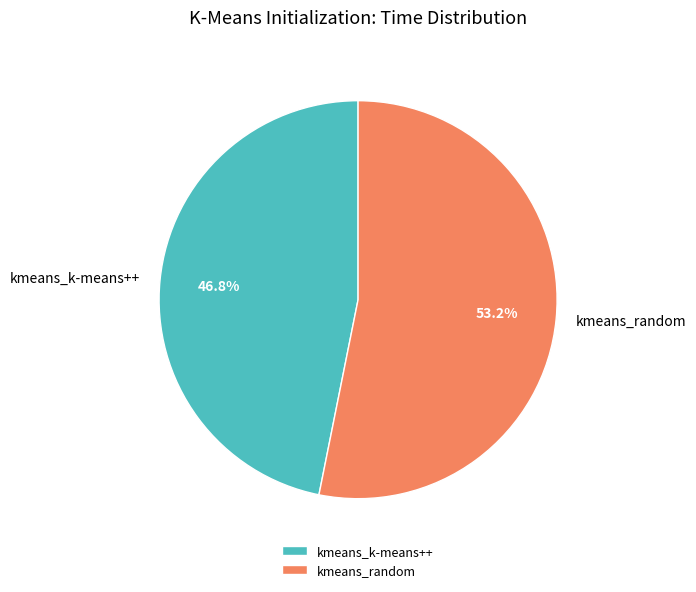

Rank the categories by value from highest to lowest.

kmeans_random, kmeans_k-means++